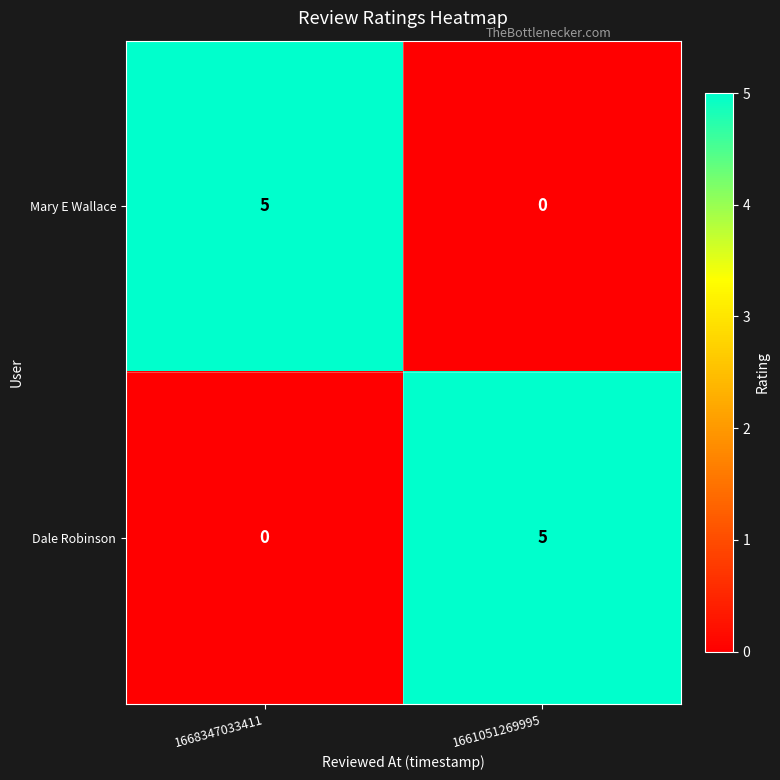

True or false: Mary E Wallace has a value of -3 at 1661051269995.

False